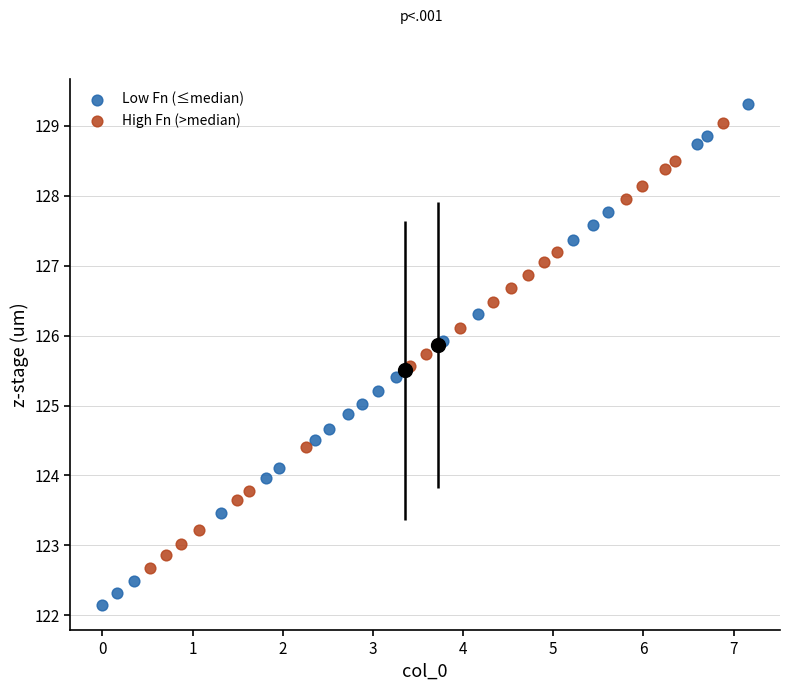

Which series reaches the maximum Y coordinate?

Low Fn (≤median)